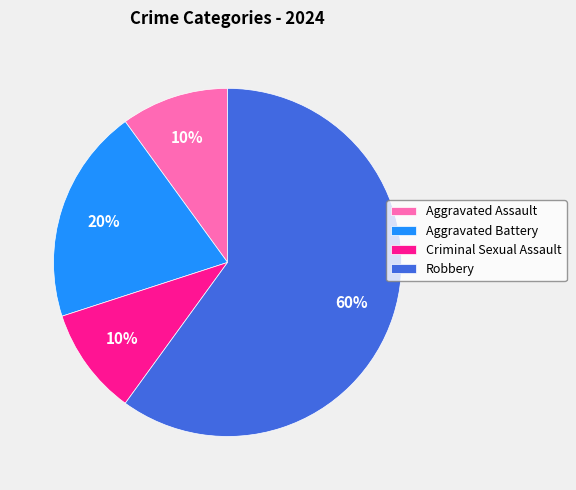

What is the largest slice in the pie chart?

Robbery